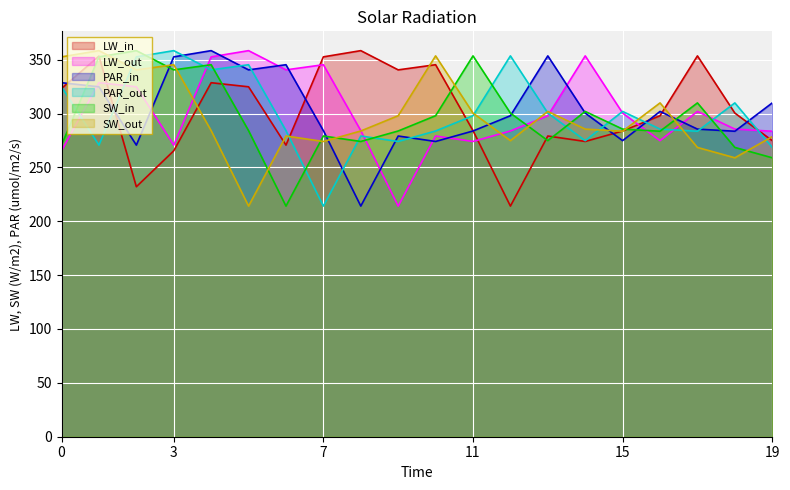

Rank the categories by col_3 value from lowest to highest.

9, 0, 3, 11, 16, 10, 19, 12, 8, 18, 13, 15, 17, 2, 1, 6, 7, 4, 14, 5